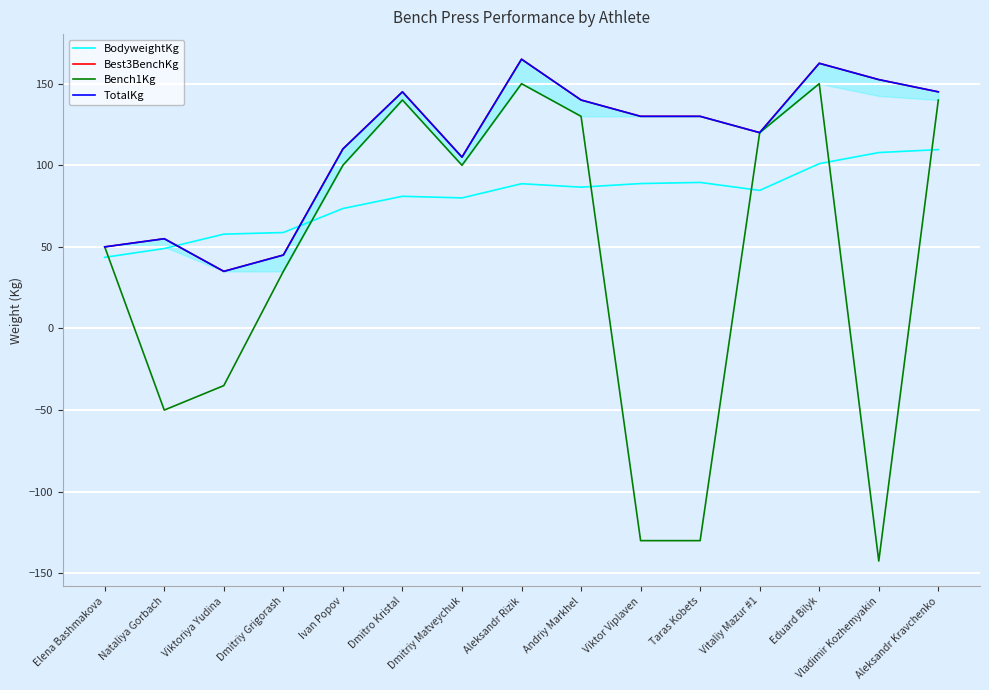

What is the sum of all Best3BenchKg values?

1690.0